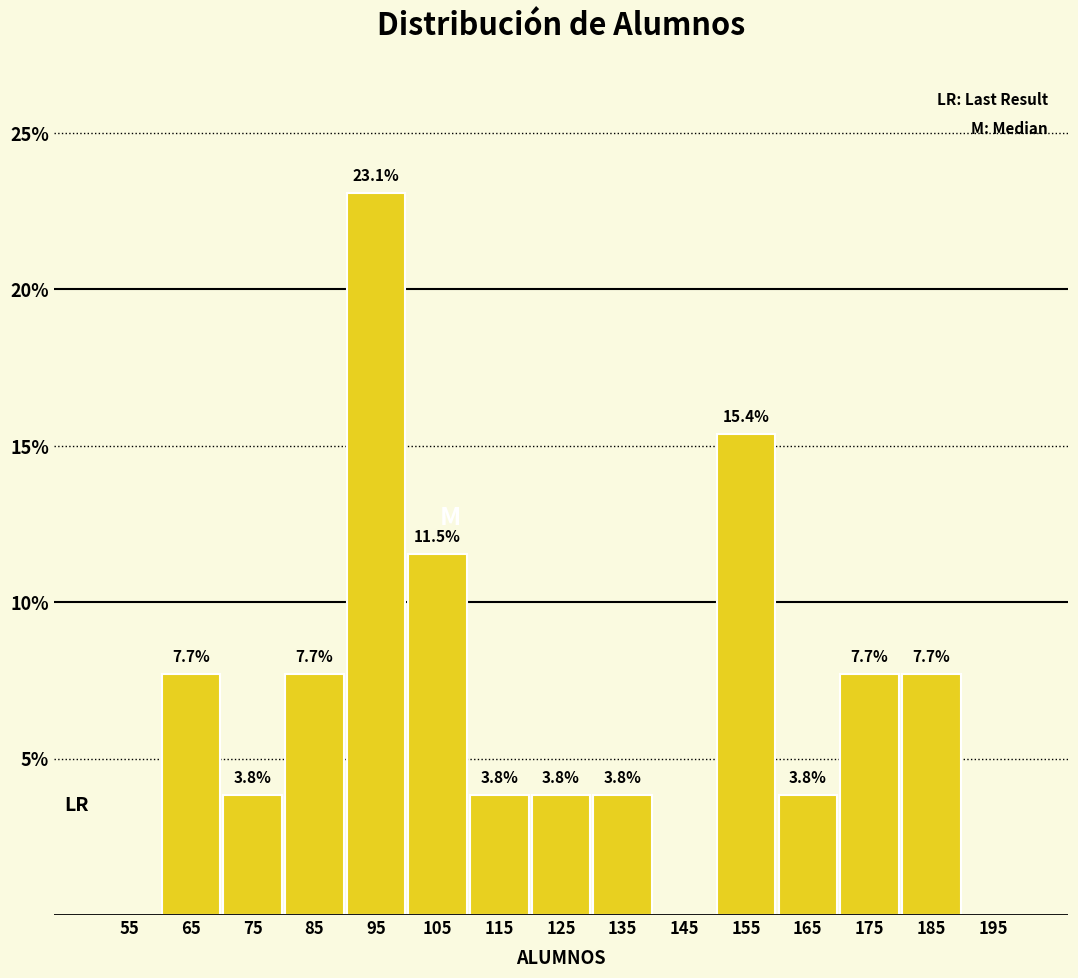

Which range on the x-axis has the tallest bar?

90 to 100